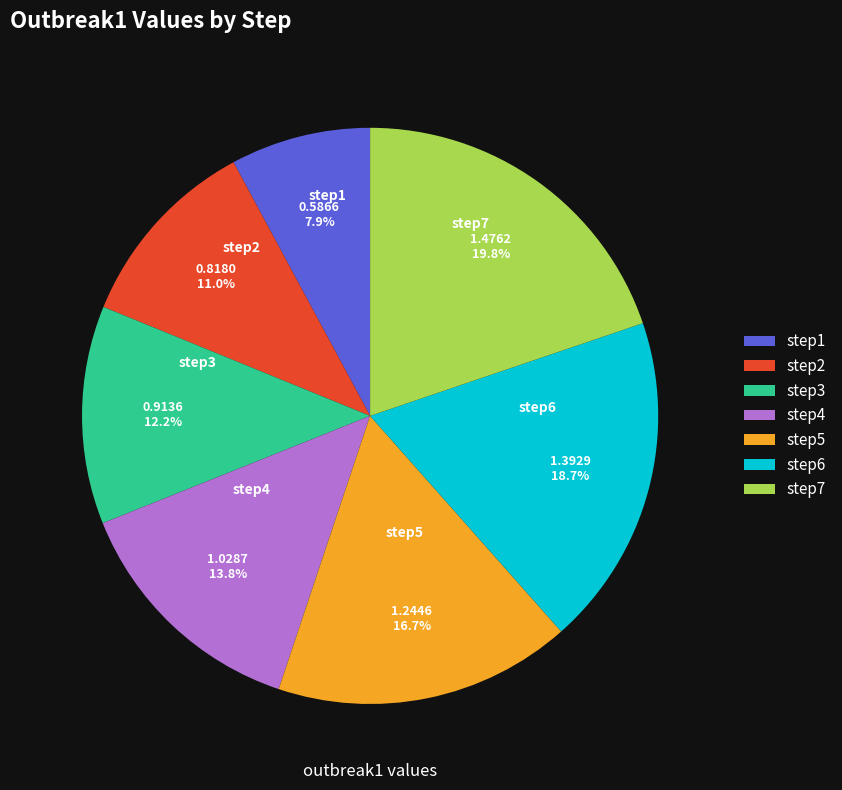

To the nearest percent, what portion does step7 represent?

20%